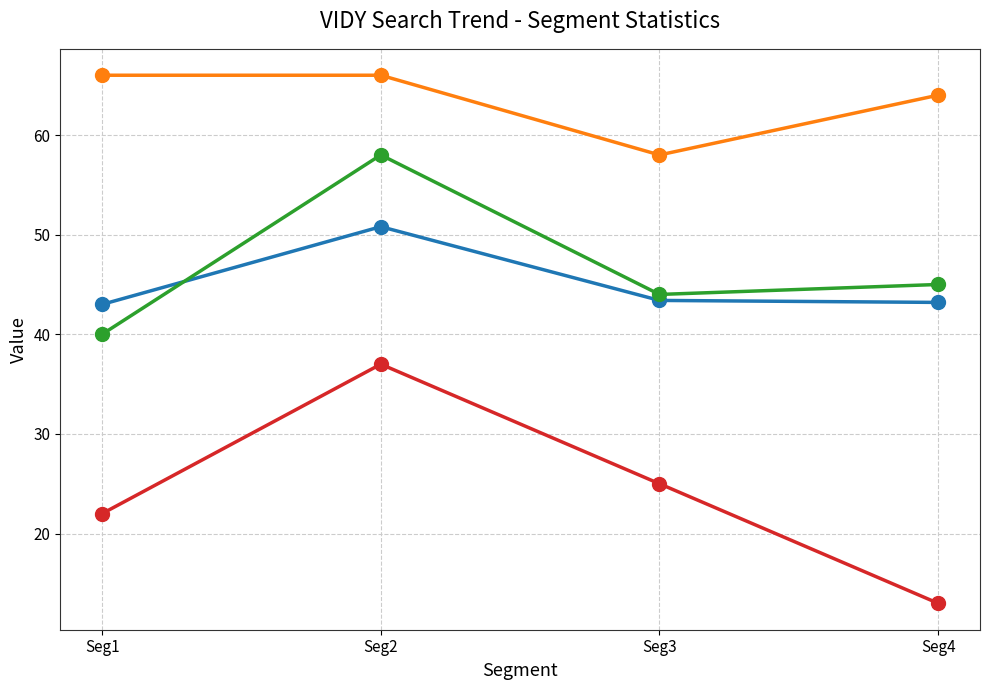

At which category is the sum across all series the highest?

Seg2